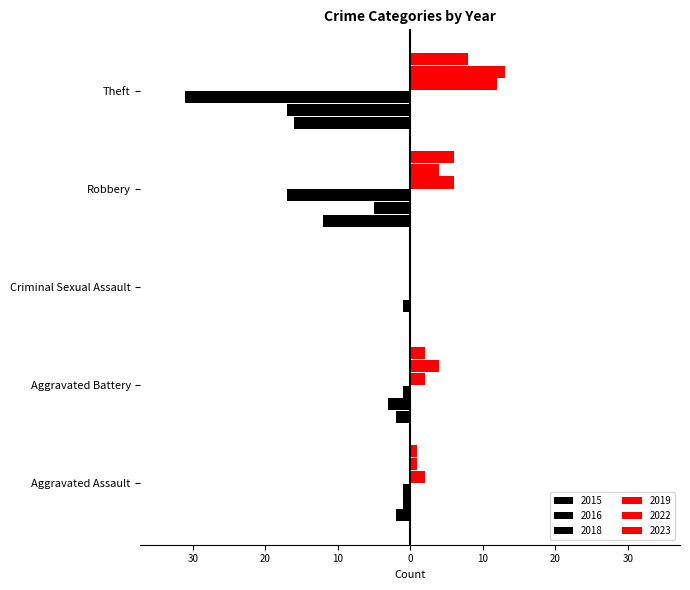

The value of 2019 at Criminal Sexual Assault is 0. True or false?

True